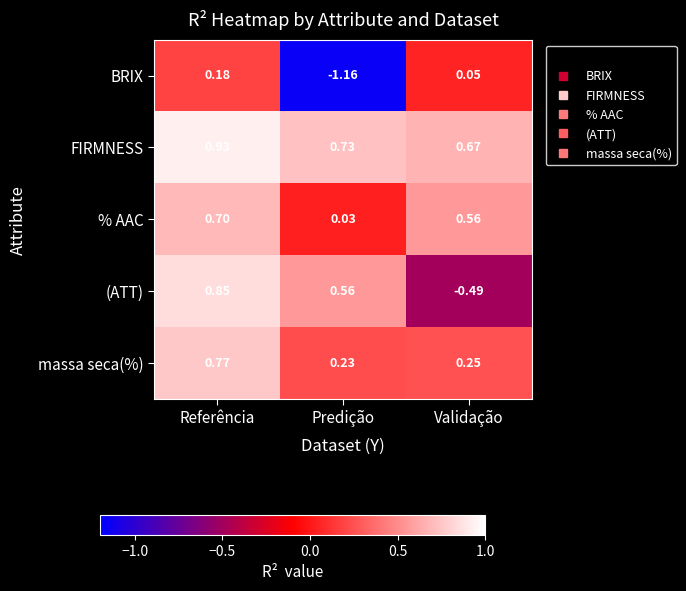

What is the total value across all series at Referência?

3.4